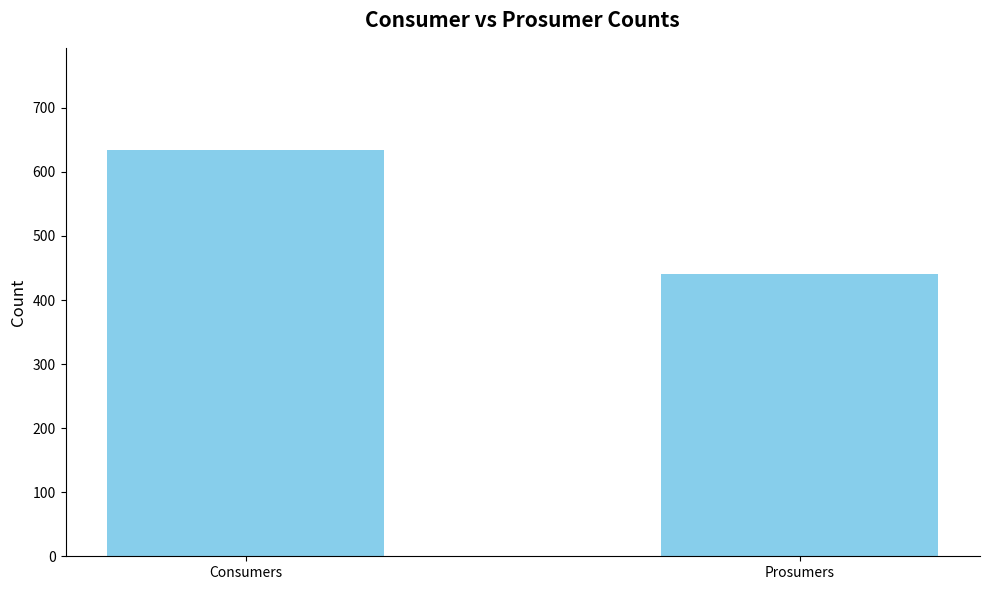

How many series are shown in this chart?

1